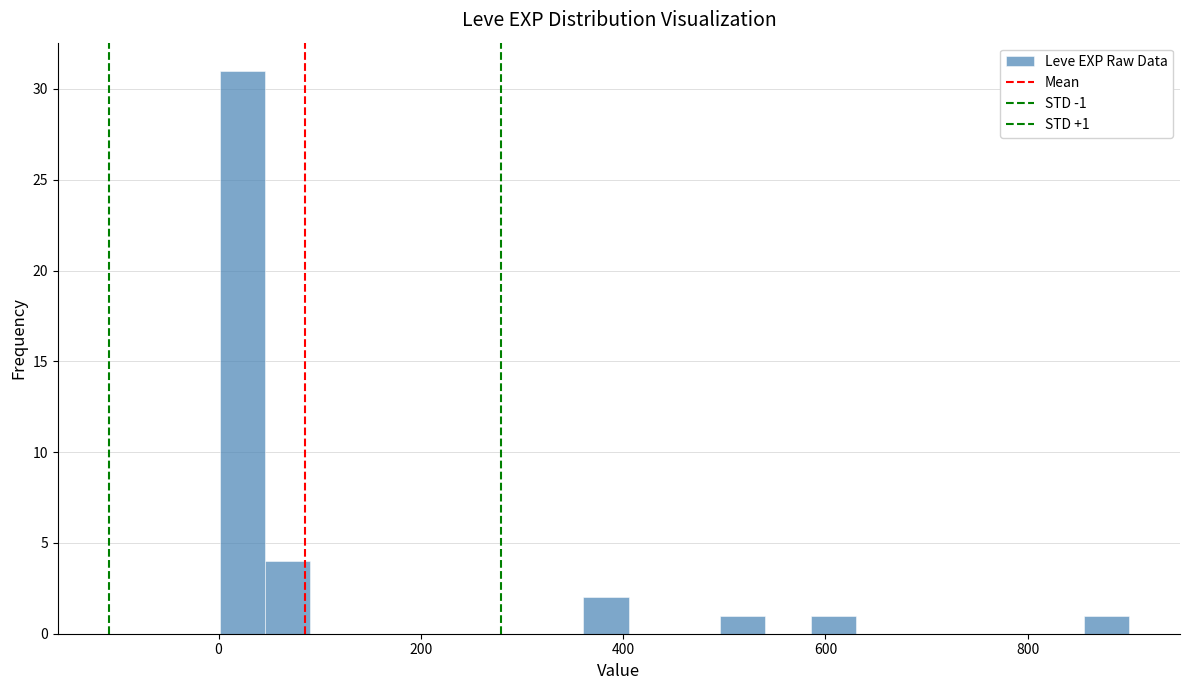

Read against the x-axis, roughly where is the centre of the tallest bar?

20